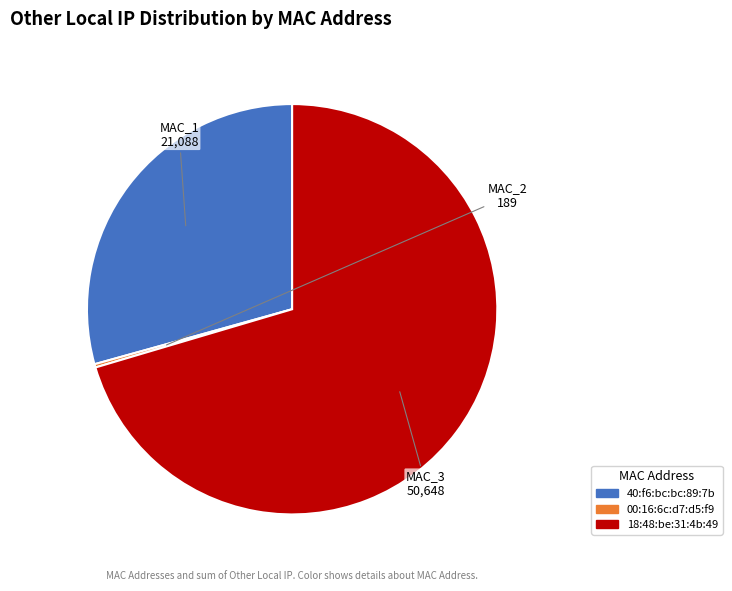

Approximately how many times larger is the value at 18:48:be:31:4b:49 compared to 40:f6:bc:bc:89:7b?

2.4